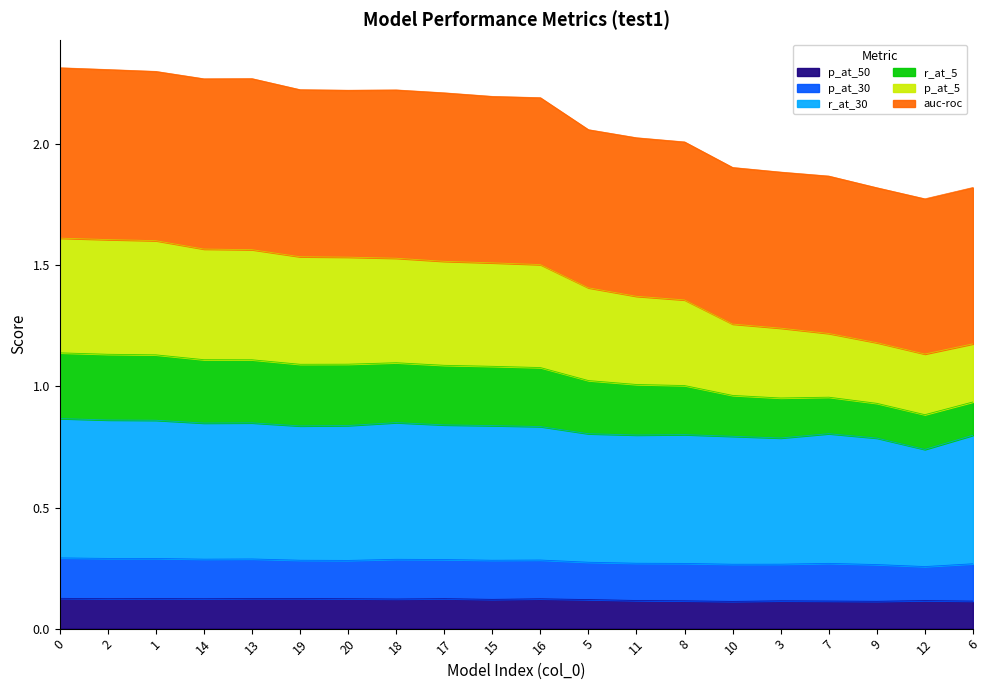

At which label is p_at_50 closest to 0?

10